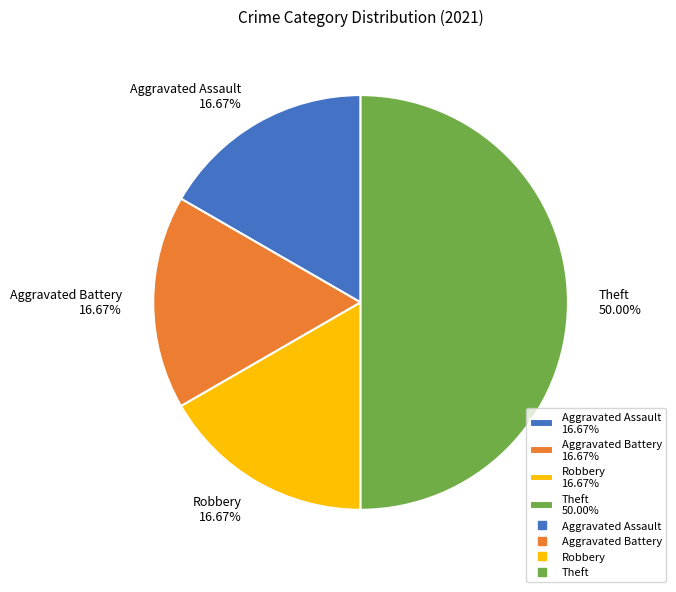

To the nearest percent, what portion does Aggravated Battery represent?

17%